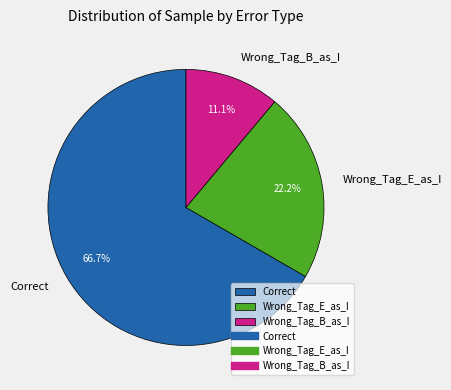

Is Correct the majority of the pie?

Yes